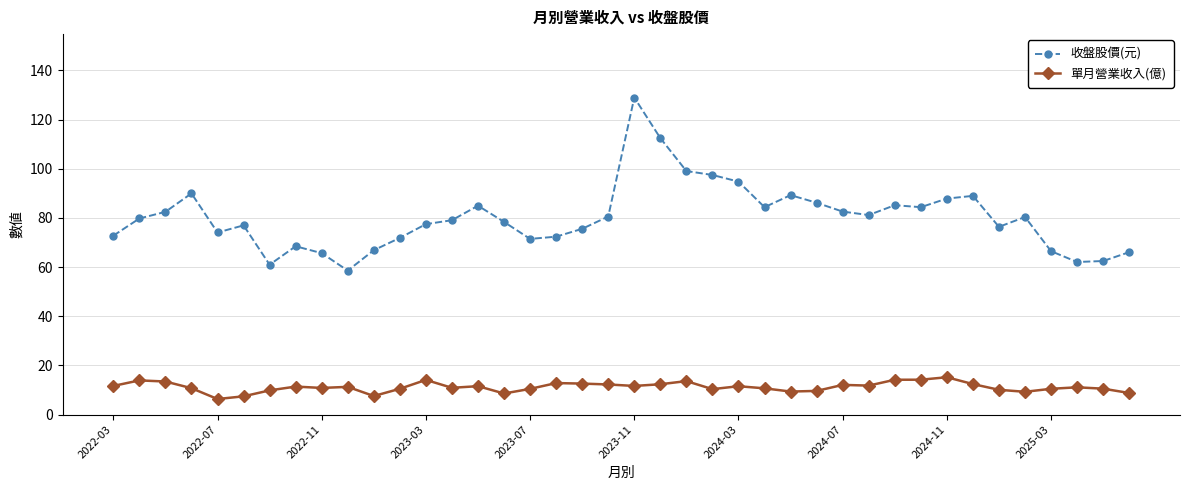

What is the sum of all 收盤股價(元) values?

3206.0